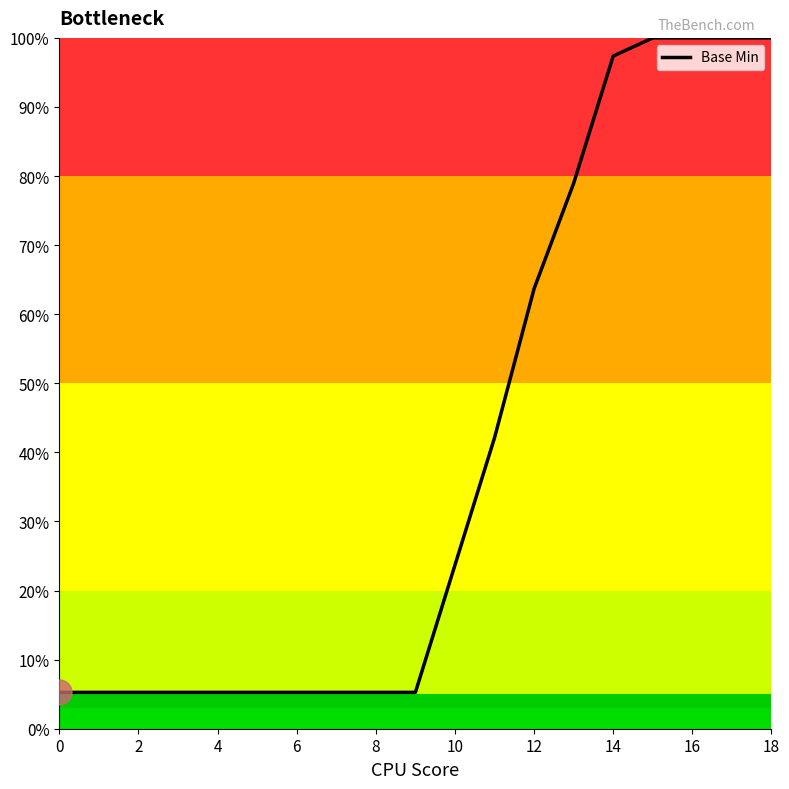

What is the minimum value shown in the chart?

5.3